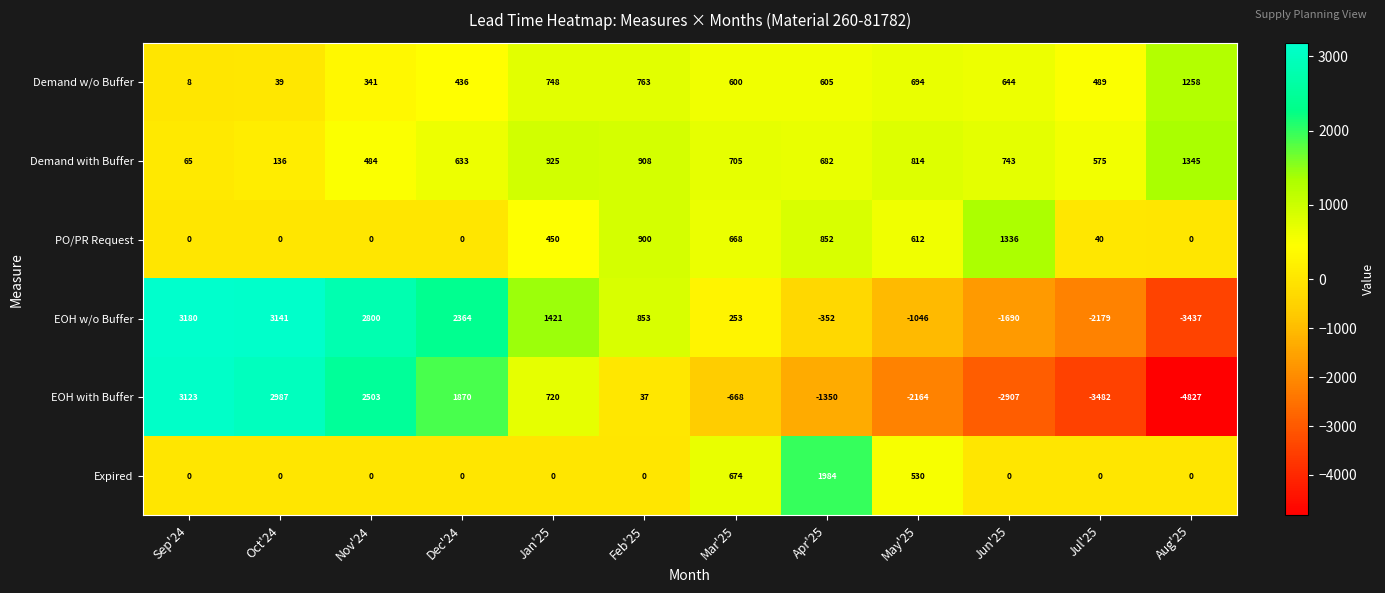

What is the total value across all series at Jul'25?

-4557